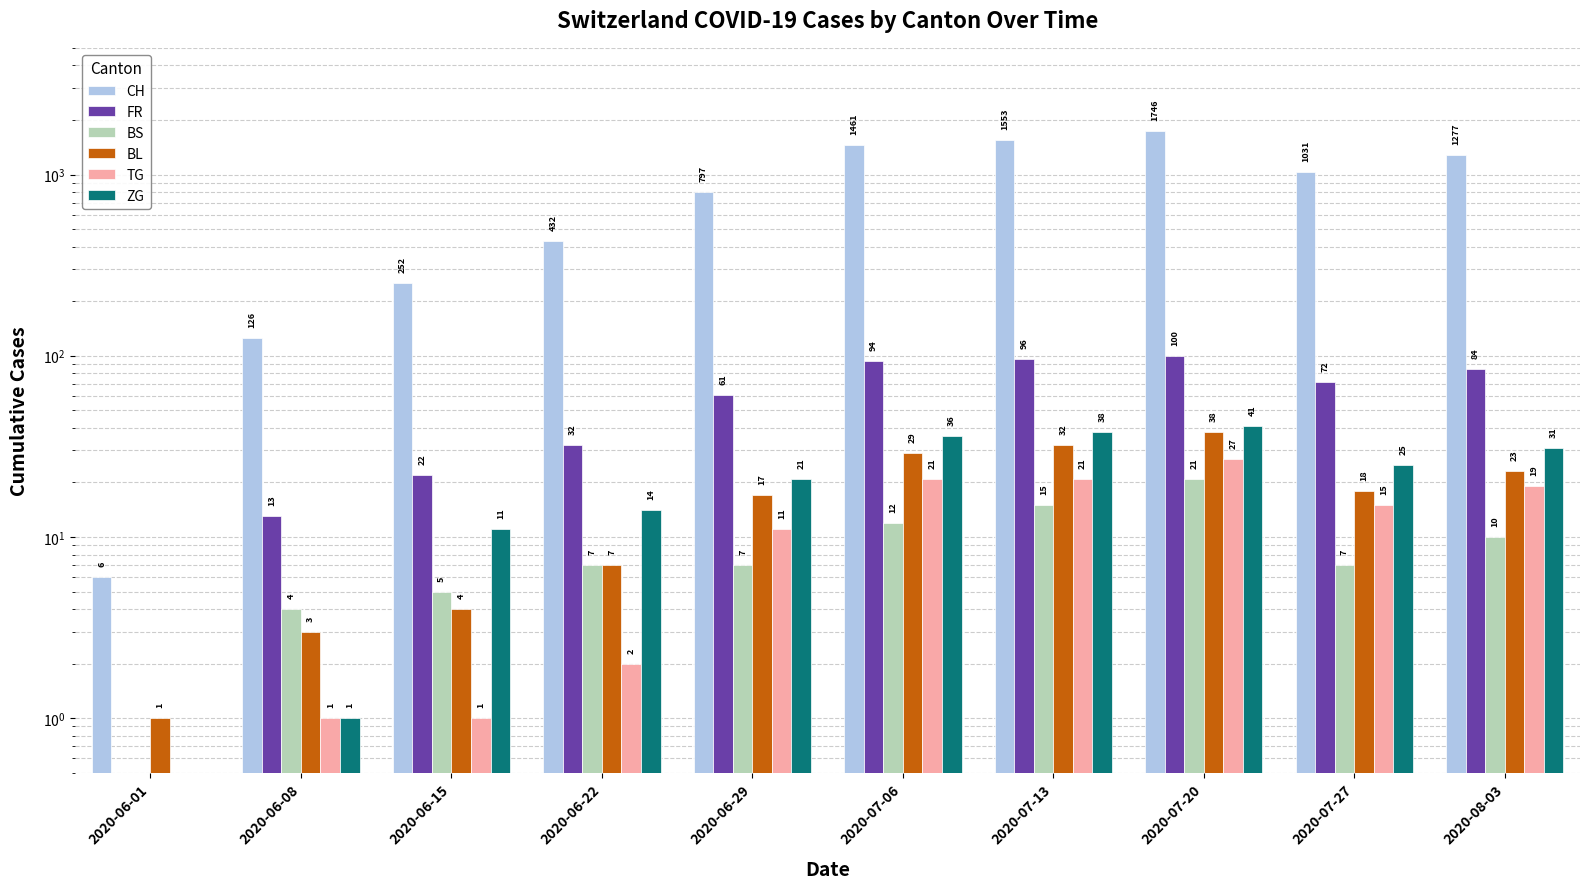

What is the highest value of the FR series?

100